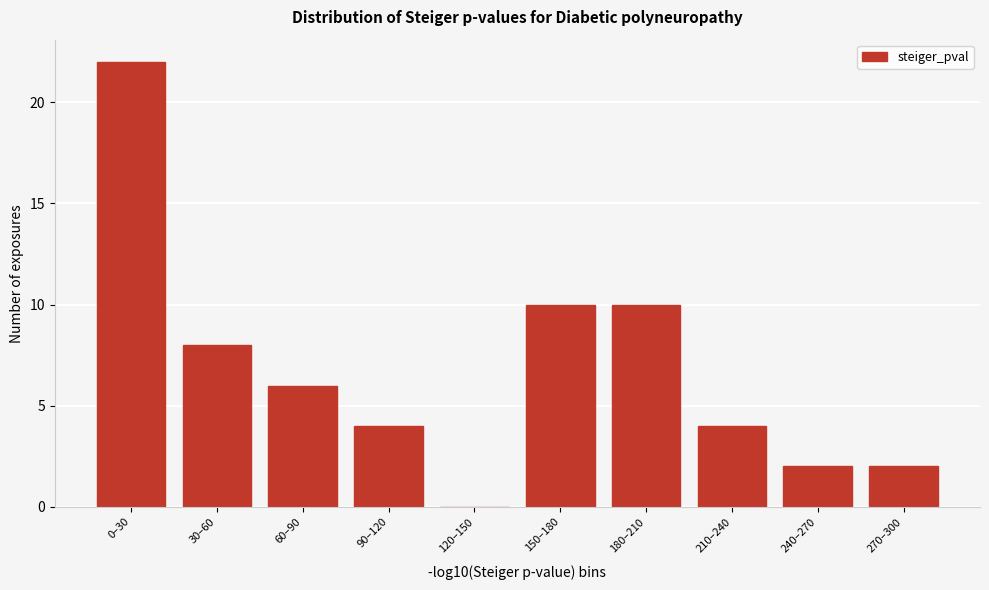

Reading left to right, transcribe all the data shown in this chart.

0–30=22	30–60=8	60–90=6	90–120=4	120–150=0	150–180=10	180–210=10	210–240=4	240–270=2	270–300=2